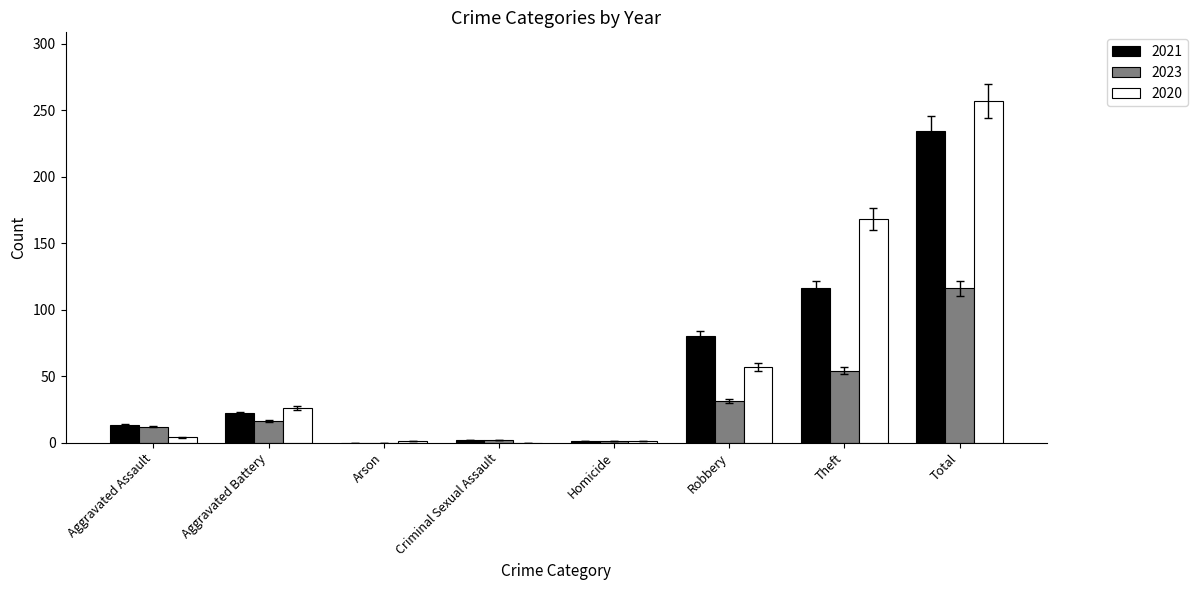

What value does the 2023 series have at Robbery?

31